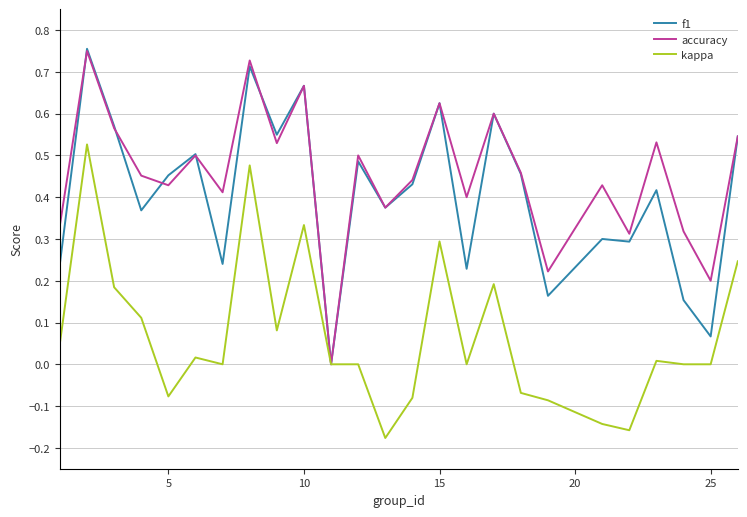

Which series has the largest total across all categories?

accuracy